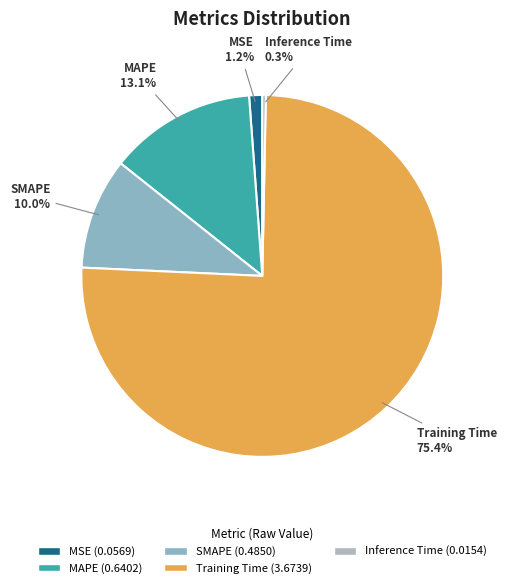

To the nearest percent, what is the combined percentage of MAPE and Inference Time?

13%